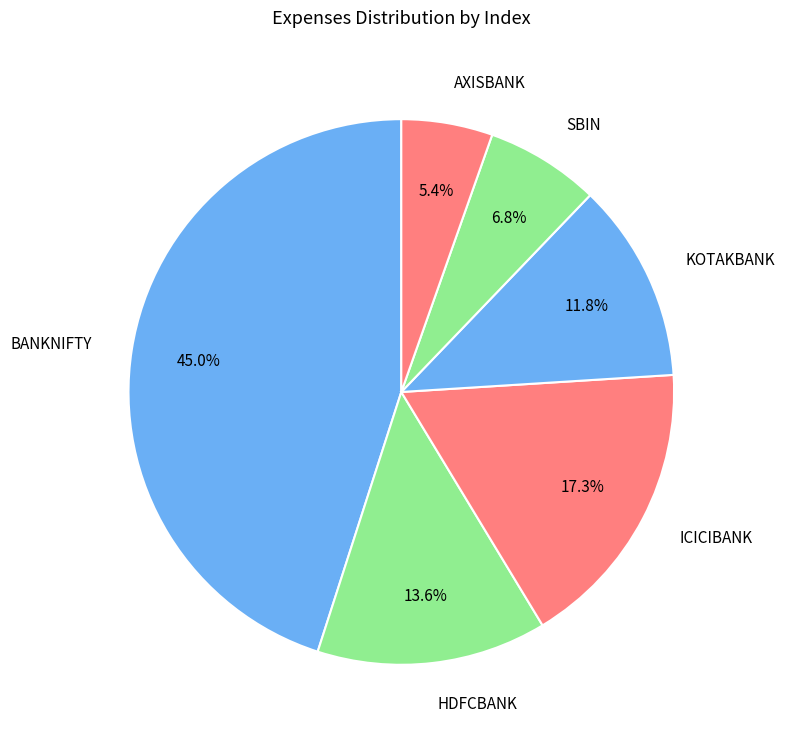

Rank the categories by value from lowest to highest.

AXISBANK, SBIN, KOTAKBANK, HDFCBANK, ICICIBANK, BANKNIFTY